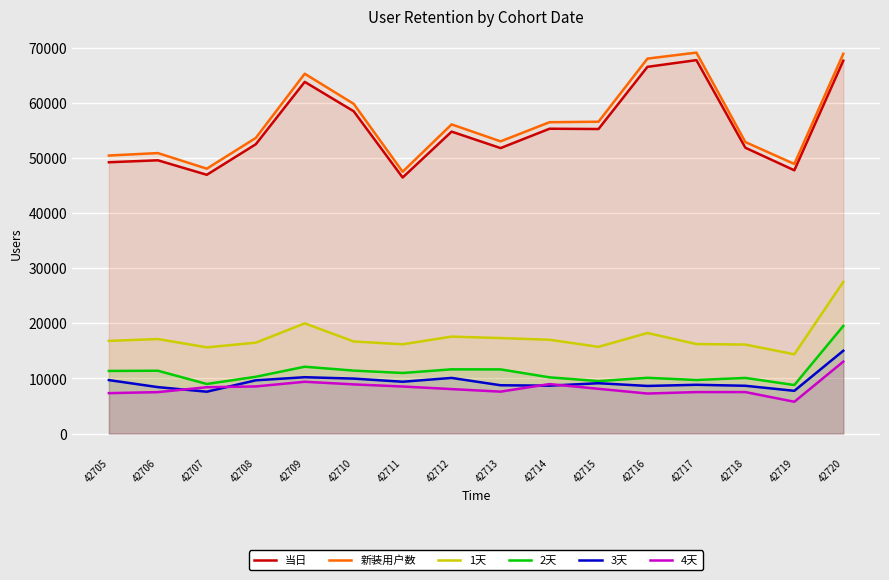

How many categories are shown in the chart?

16